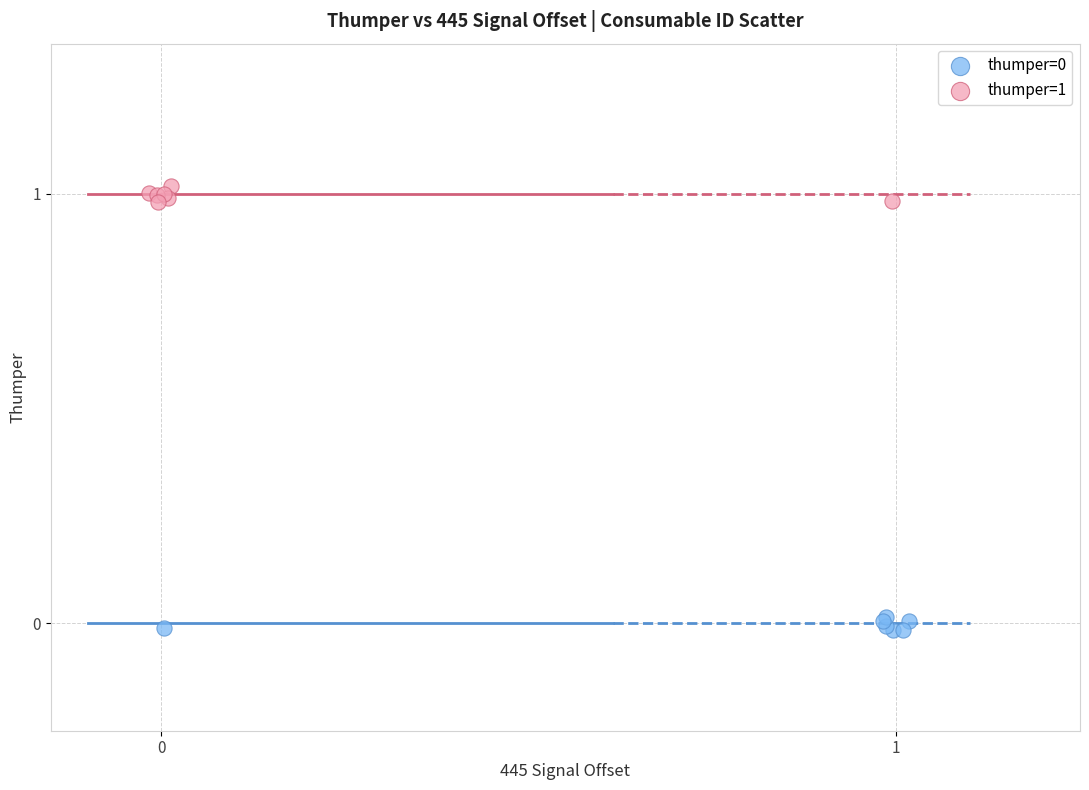

Which series contains the highest Y value?

thumper=1